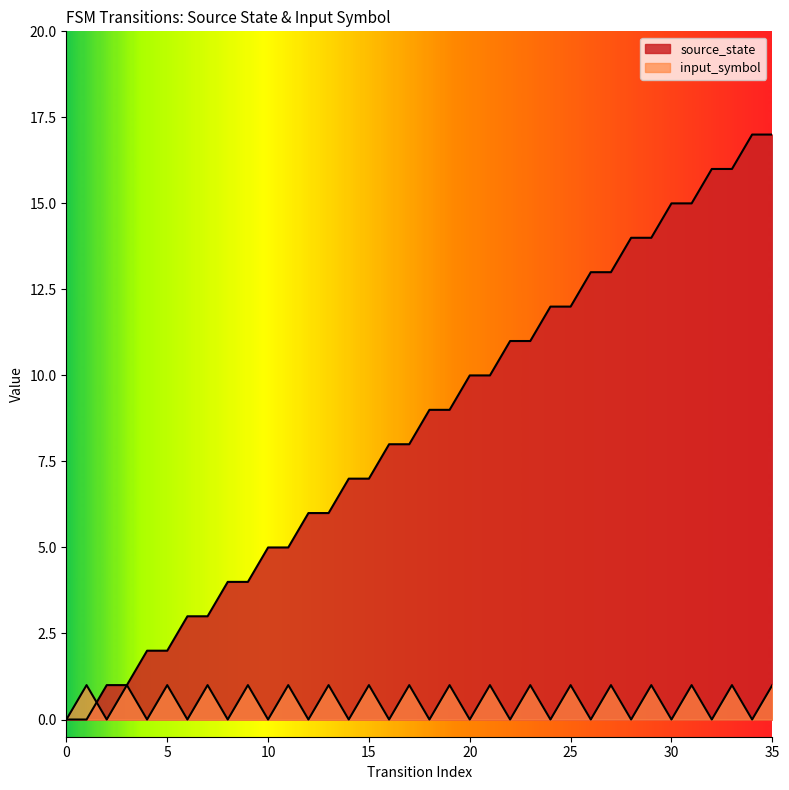

True or false: input_symbol has more than 0 points higher than both neighbors.

True